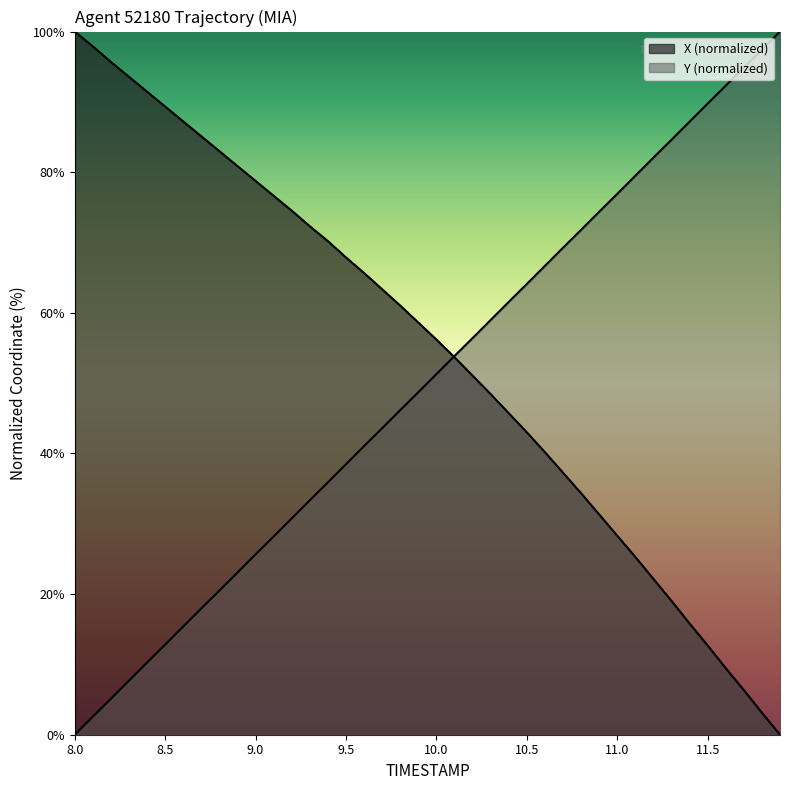

Between which two adjacent categories do X and Y first intersect?

10.0 and 10.1